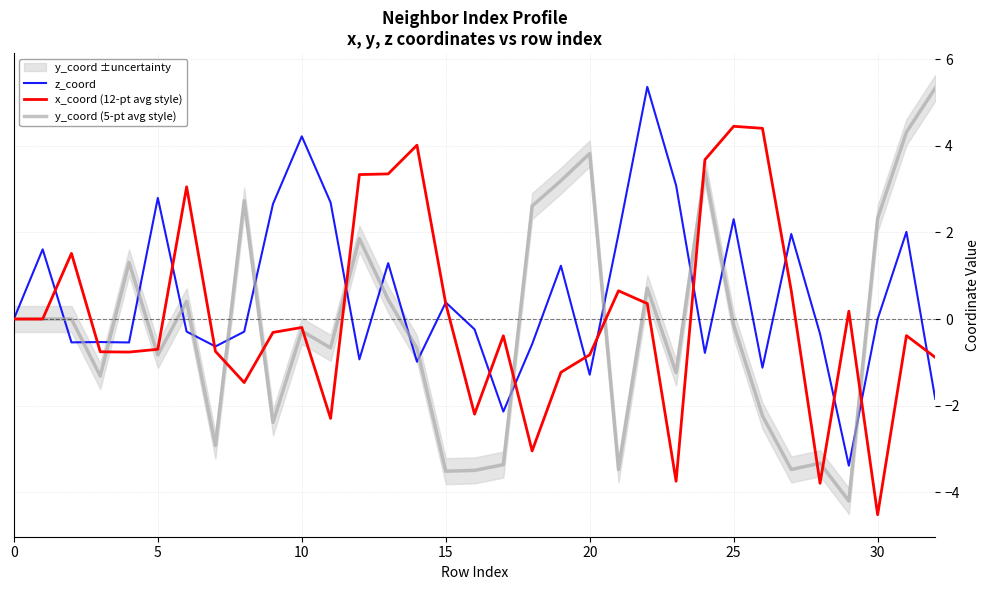

Which category has the lowest value in the x_coord (12-pt avg style) series?

30